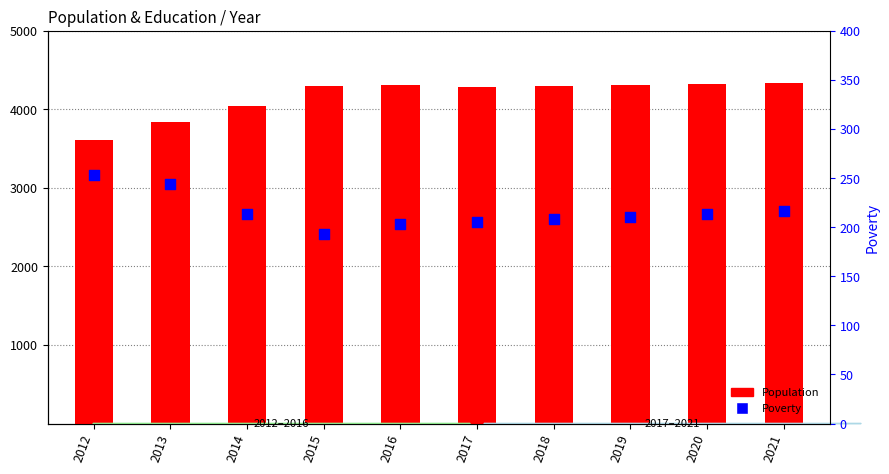

Which series reaches the minimum Y coordinate?

Poverty